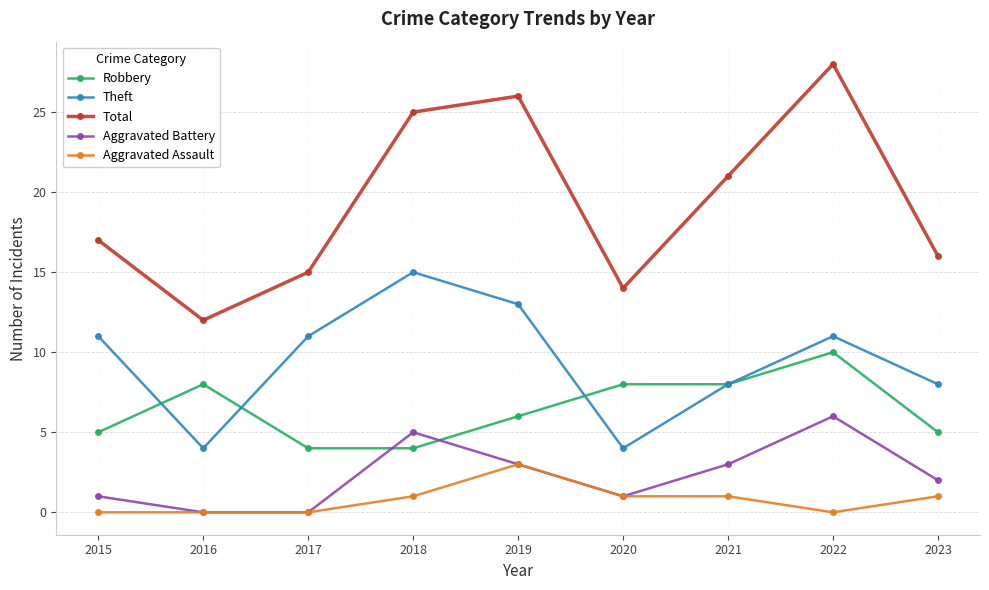

What is the maximum value shown in the chart?

28